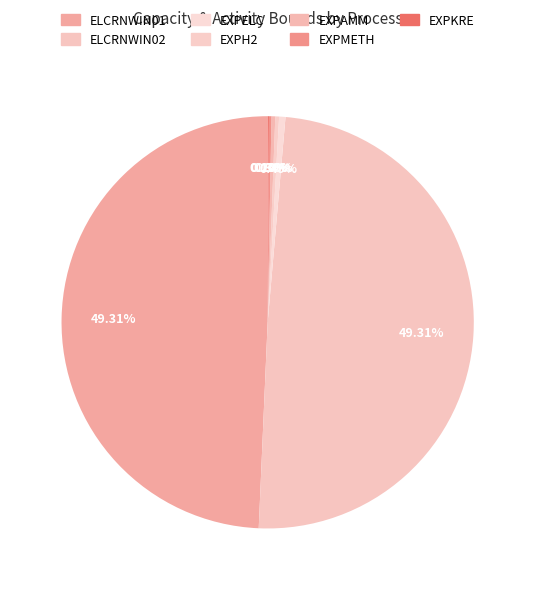

Rank the categories by value from highest to lowest.

ELCRNWIN01, ELCRNWIN02, EXPELC, EXPH2, EXPAMM, EXPMETH, EXPKRE